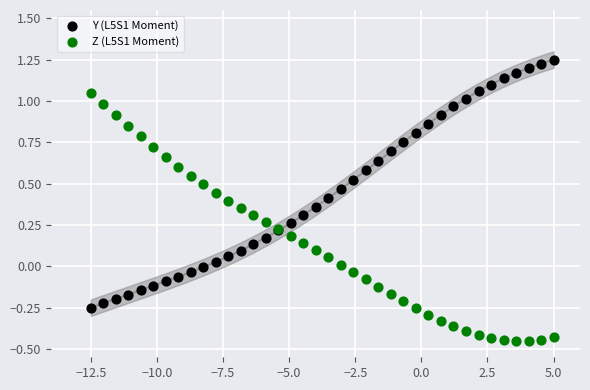

Which series contains the highest Y value?

Y (L5S1 Moment)